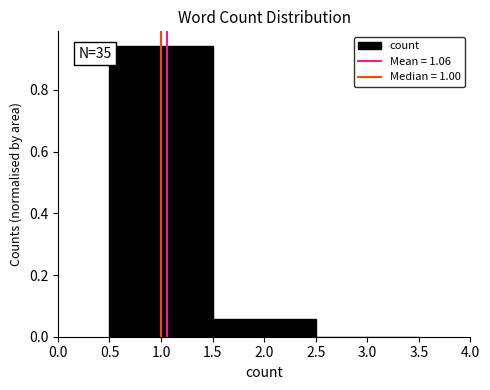

Which range on the x-axis has the tallest bar?

0.5 to 1.5